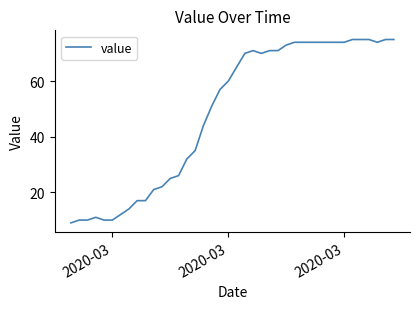

What is the maximum value shown in the chart?

75